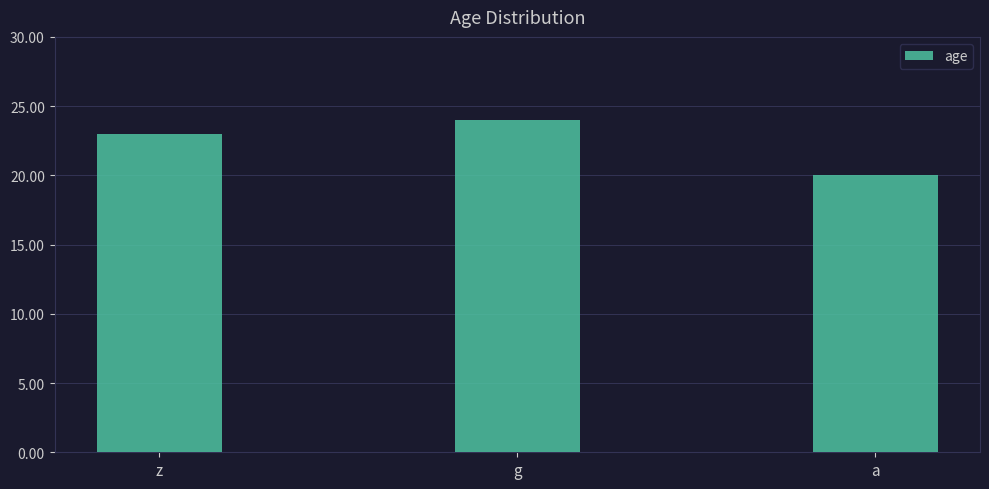

Rank the categories by value from highest to lowest.

g, z, a